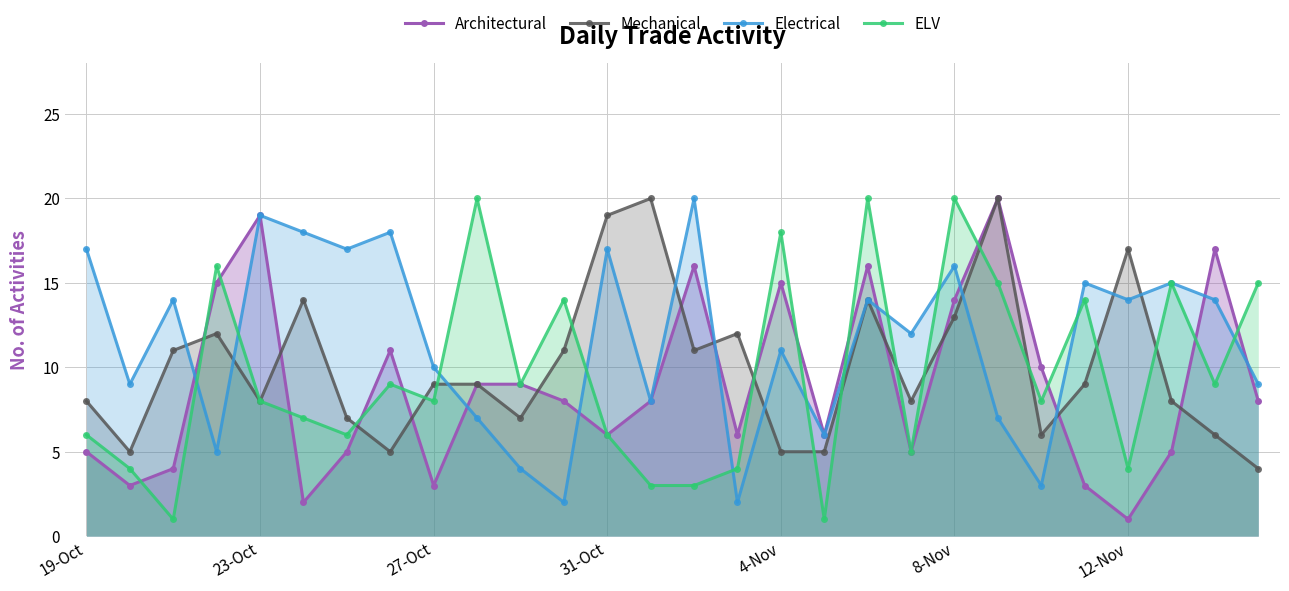

At how many categories does at least one series exceed 3?

28